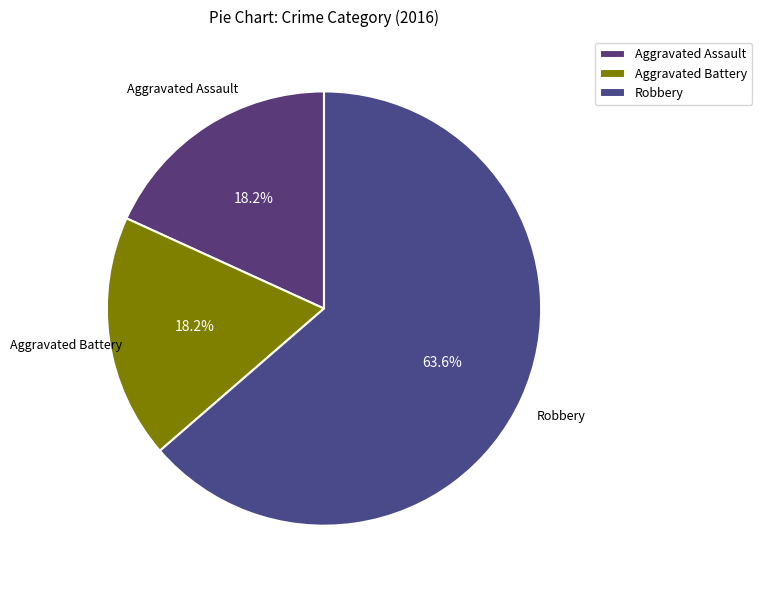

How many slices are in this pie chart?

3